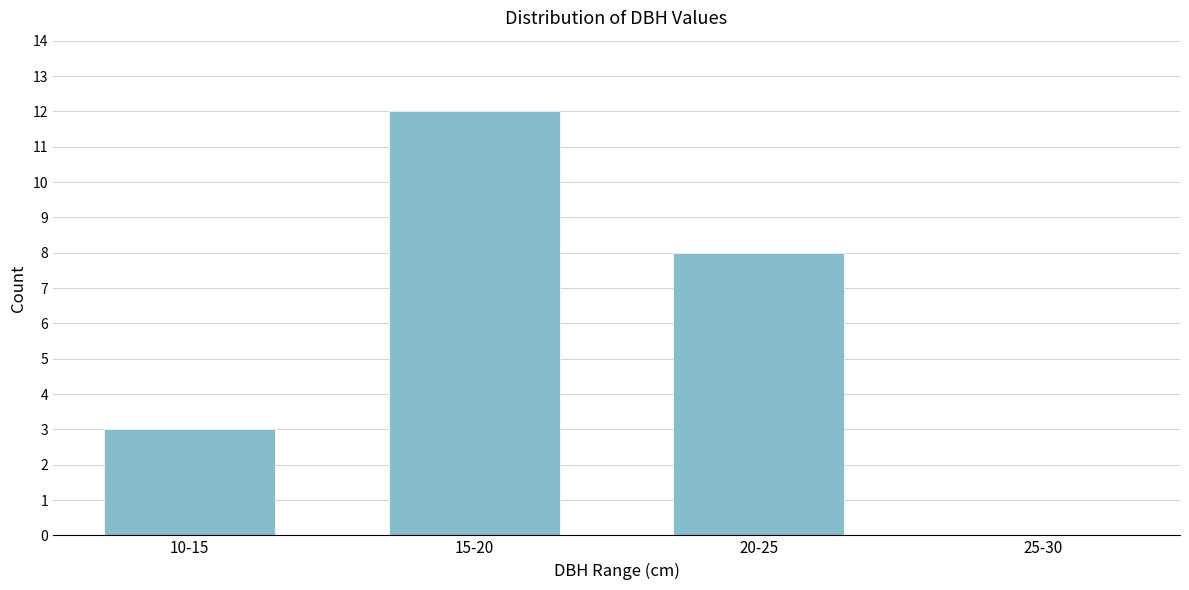

Reading right to left, what are all the values shown in this chart?

25-30=0	20-25=8	15-20=12	10-15=3